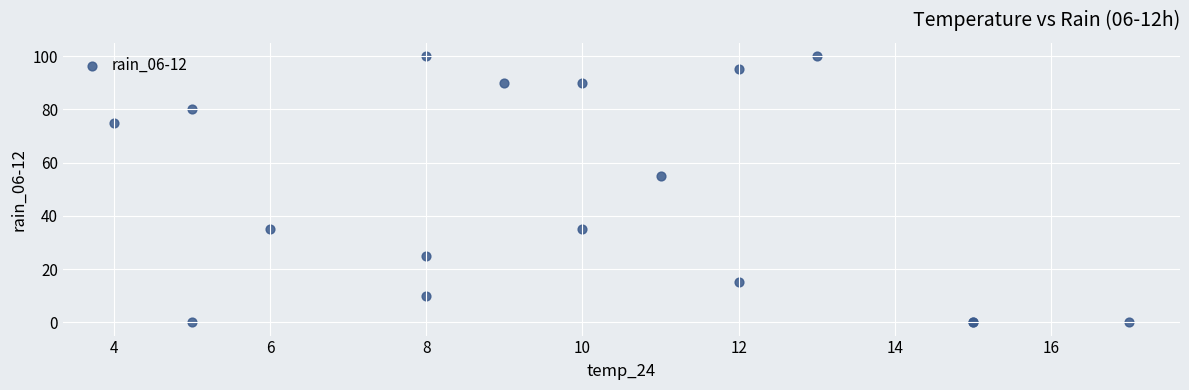

What Y value in the scatter plot is closest to 50?

55